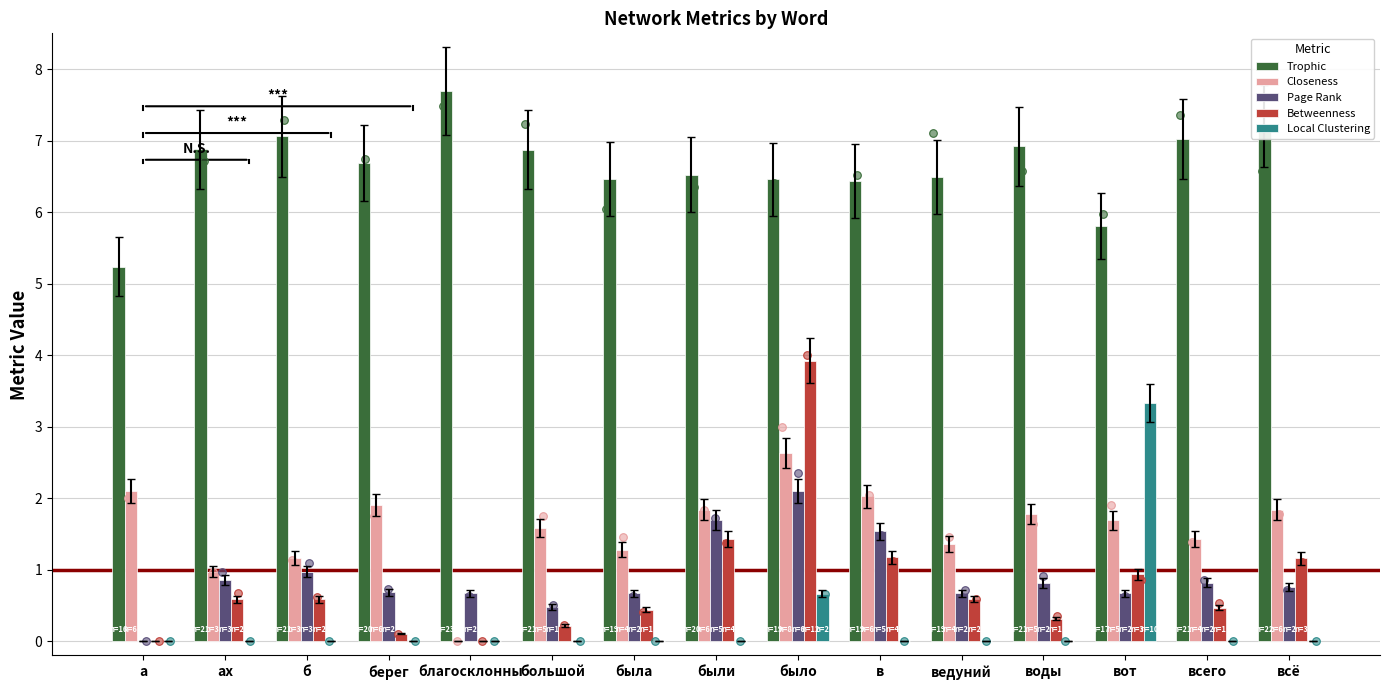

At how many categories does at least one series exceed 1?

15